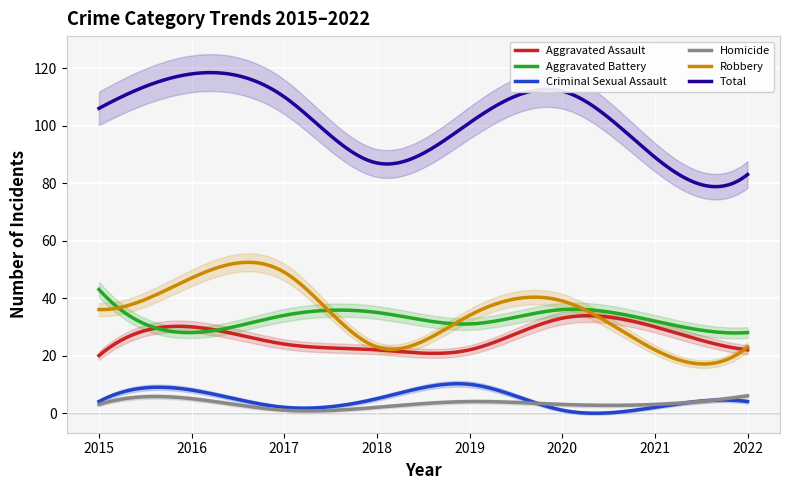

What is the value of the Aggravated Battery point at the 1st from the left?

43